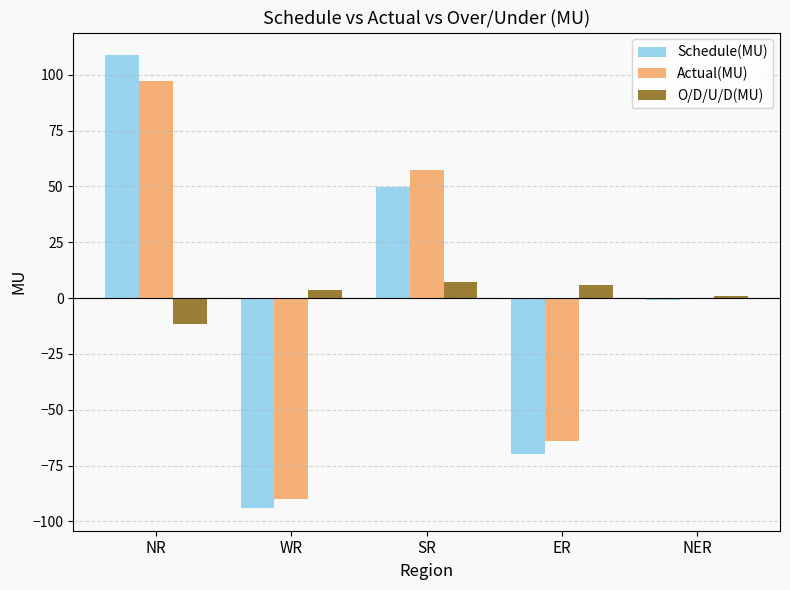

The value of O/D/U/D(MU) at SR is 7.4. True or false?

True